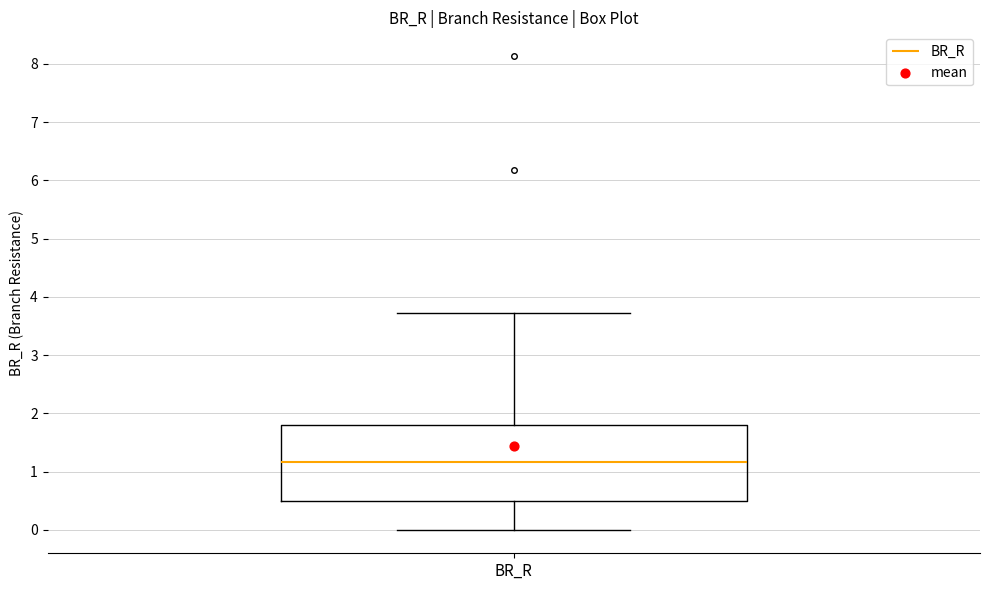

Transcribe this box plot: give where the median line is, the range the box spans, and where the two whiskers end, as read against the y-axis. The values are not printed on the chart, so give them approximately, as read against the axis.

median 1.2, box 0.5 to 1.8, whiskers 0.0 to 3.7